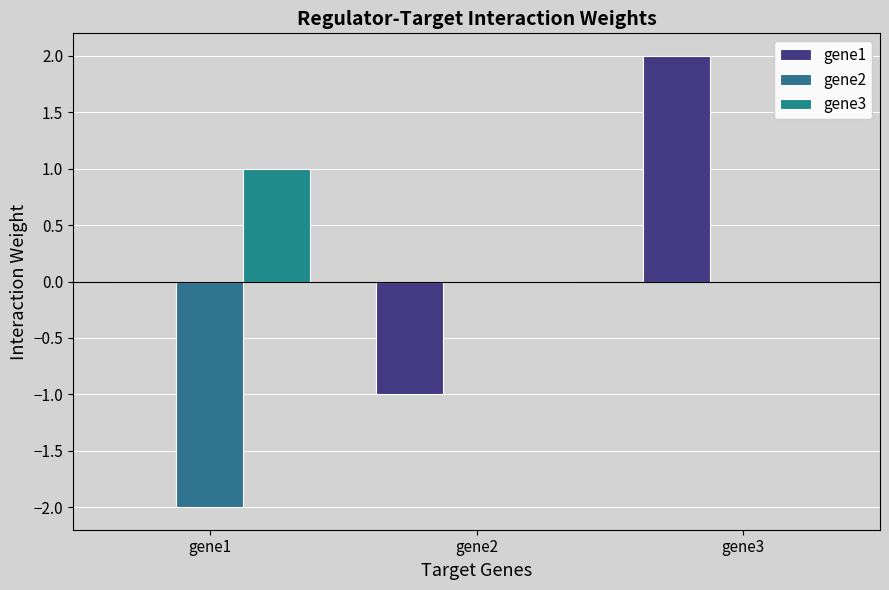

Which series has the widest spread of values?

gene1